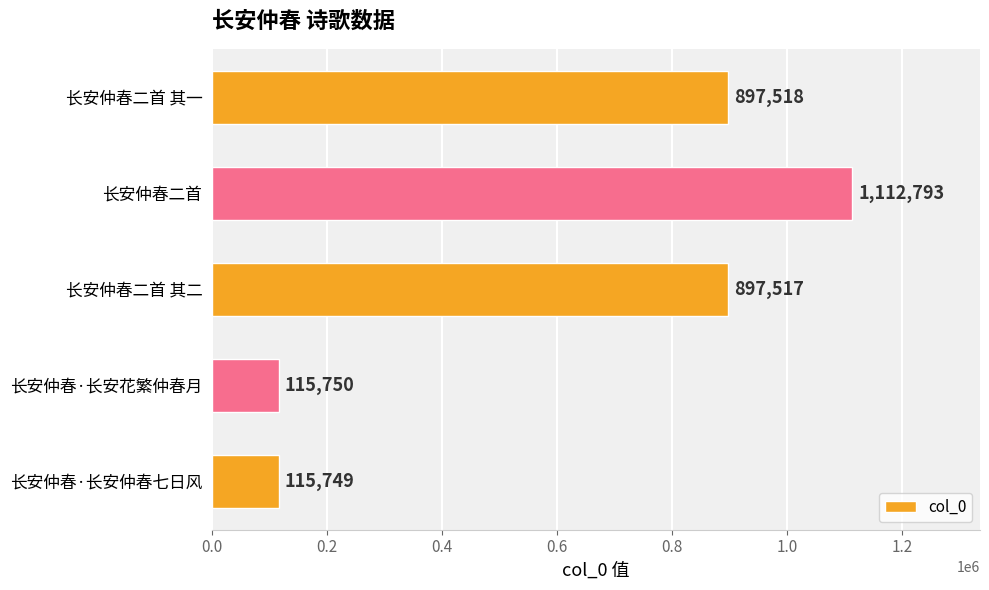

At which label is the value closest to 614271?

长安仲春二首 其二